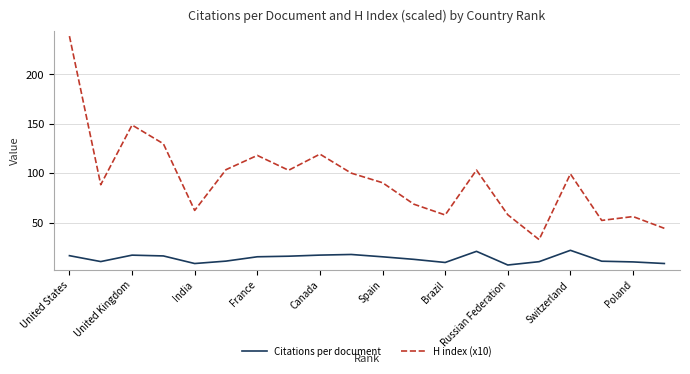

What is the highest value of the Citations per document series?

22.1